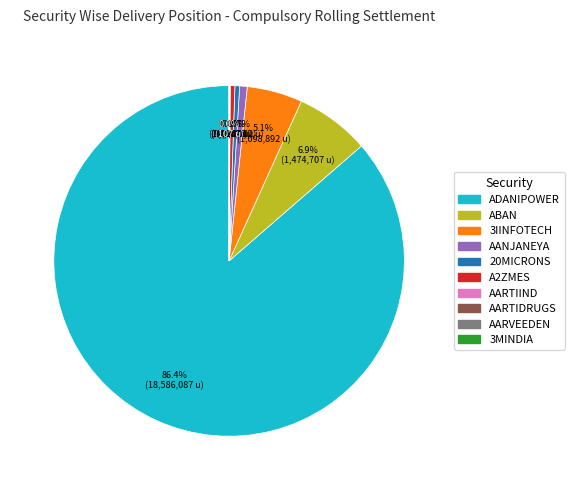

To the nearest percent, what is the average slice percentage?

10%